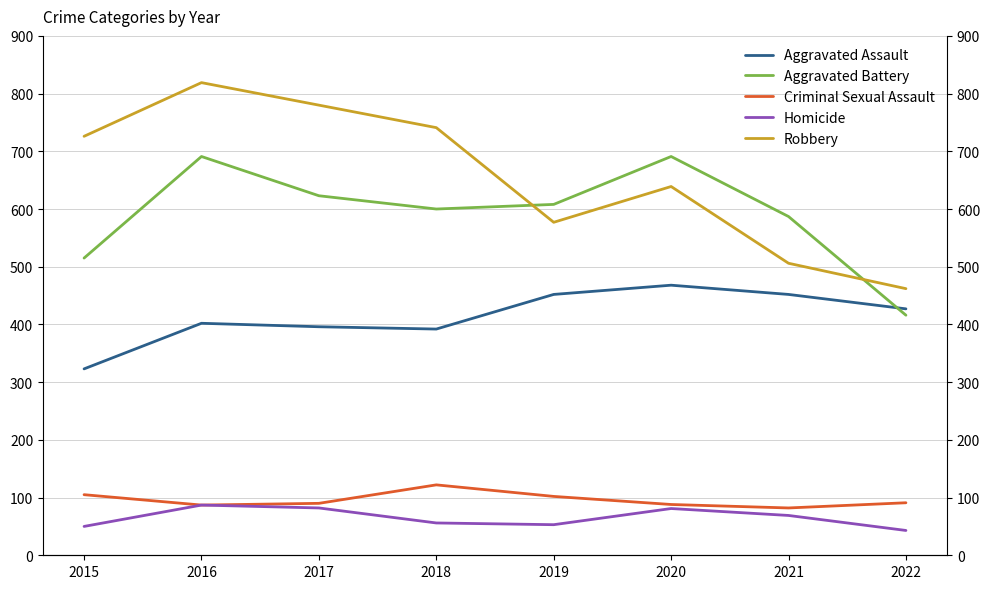

True or false: Aggravated Battery and Homicide cross at least once.

False